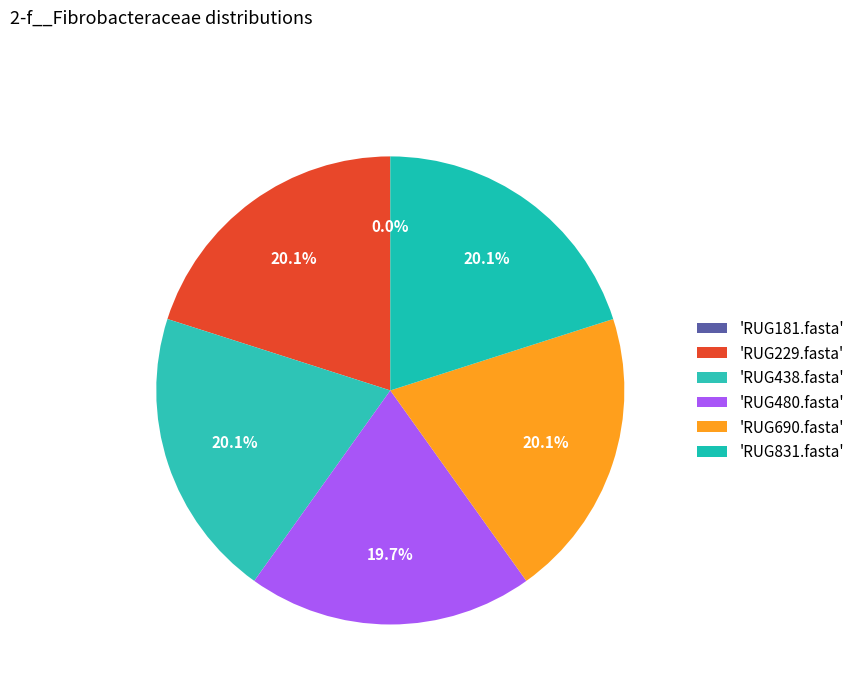

Is RUG831.fasta the majority of the pie?

No